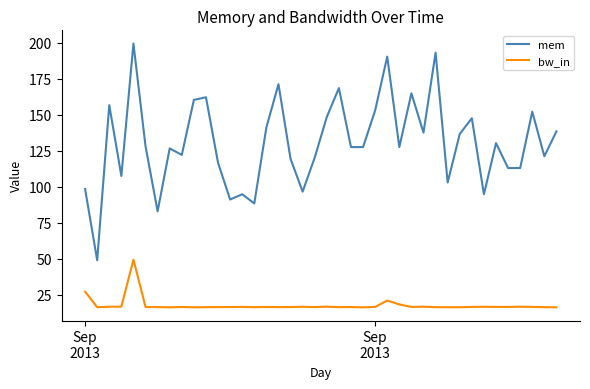

Is this an area chart (filled region under the line)?

No